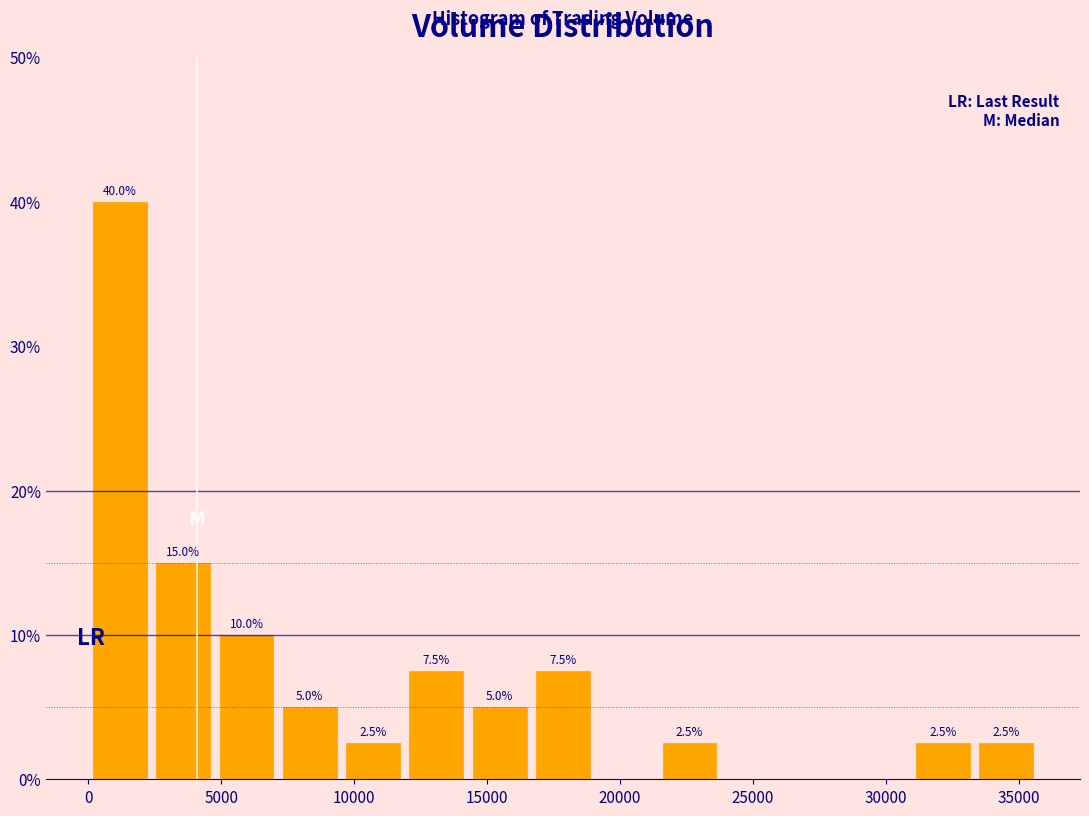

Over which range of the x-axis is the bar tallest?

0 to 2500